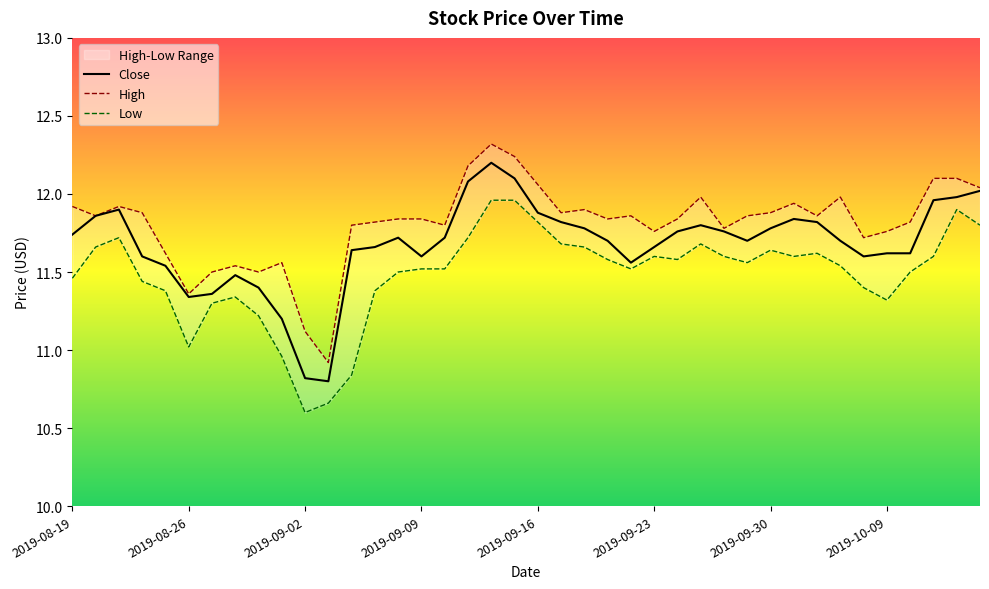

How many values in the Low series exceed 11?

36